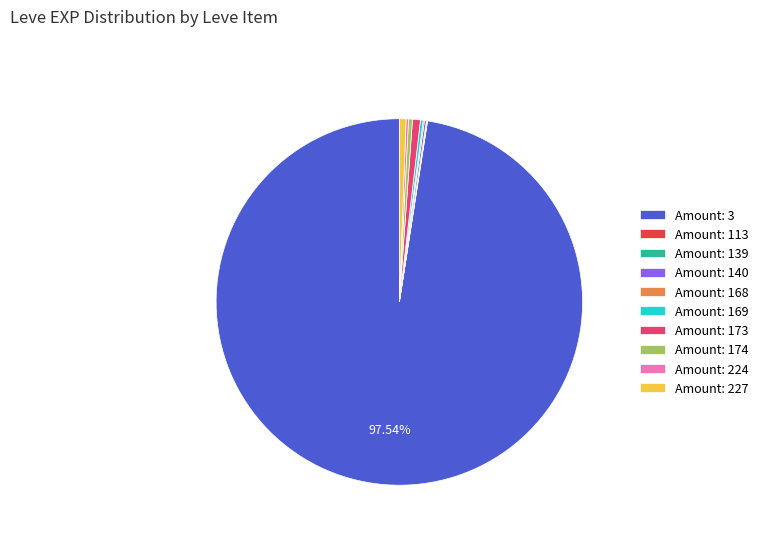

Does any single category account for the majority?

Yes